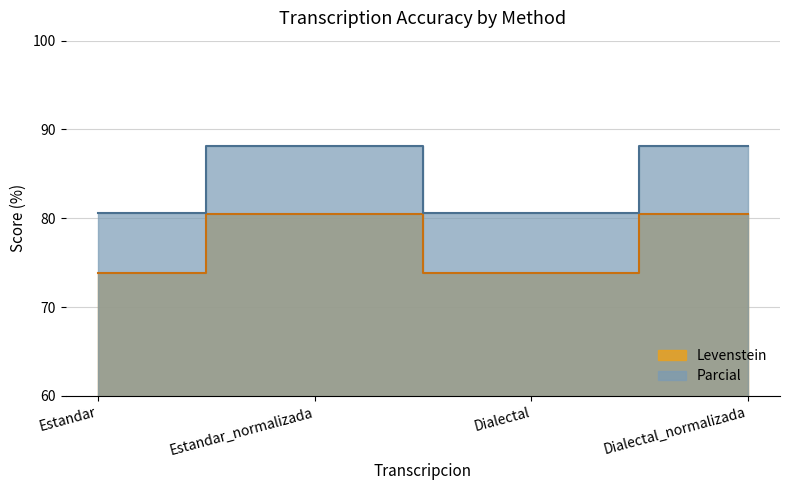

The value of Levenstein at Dialectal_normalizada is 126.5. True or false?

False